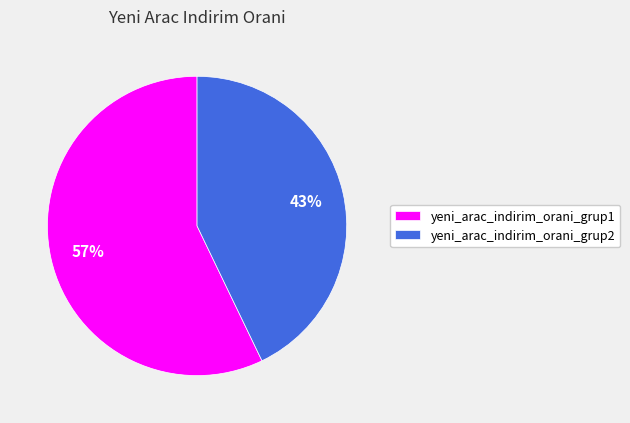

Count the number of slices in the pie.

2